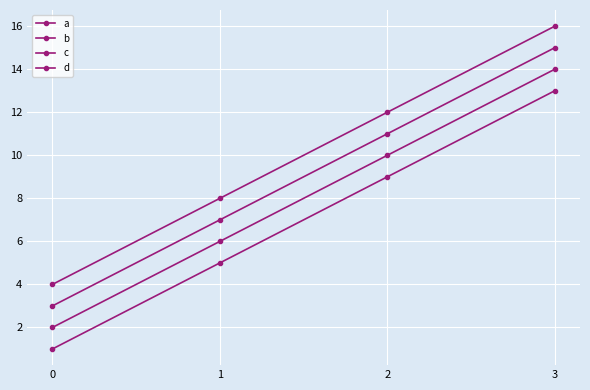

Is it true that d equals 1 at 0?

False